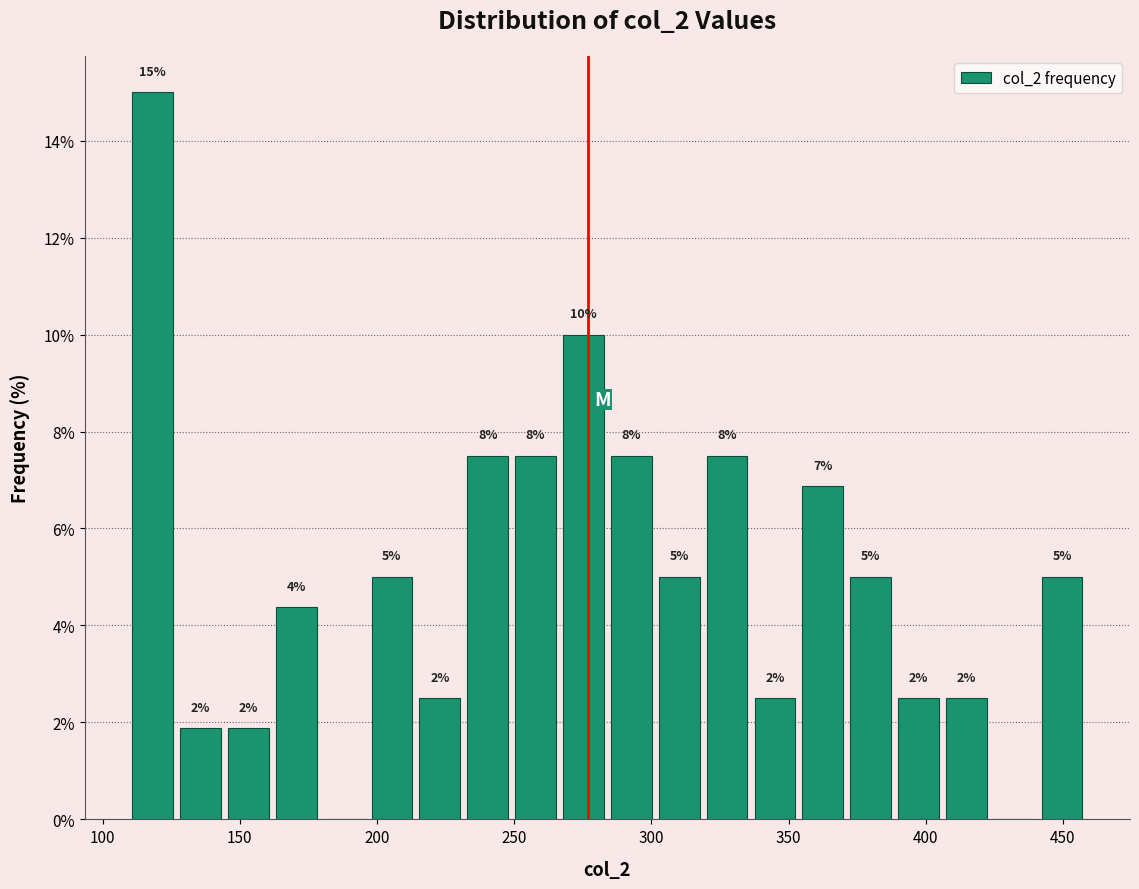

Read against the x-axis, roughly where is the centre of the tallest bar?

120